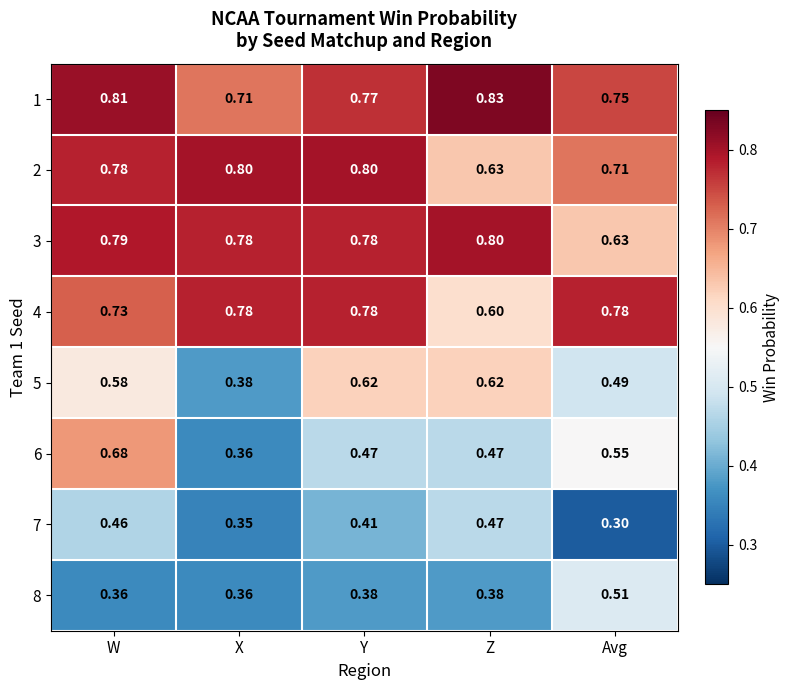

At which label is 6 closest to 0?

X